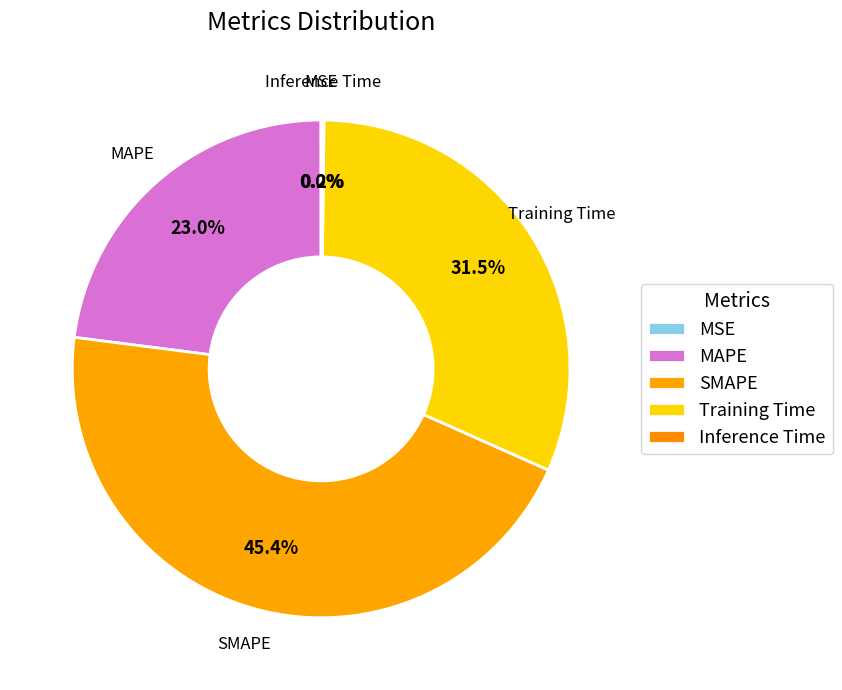

Combined, do Training Time and SMAPE account for over 50%?

Yes